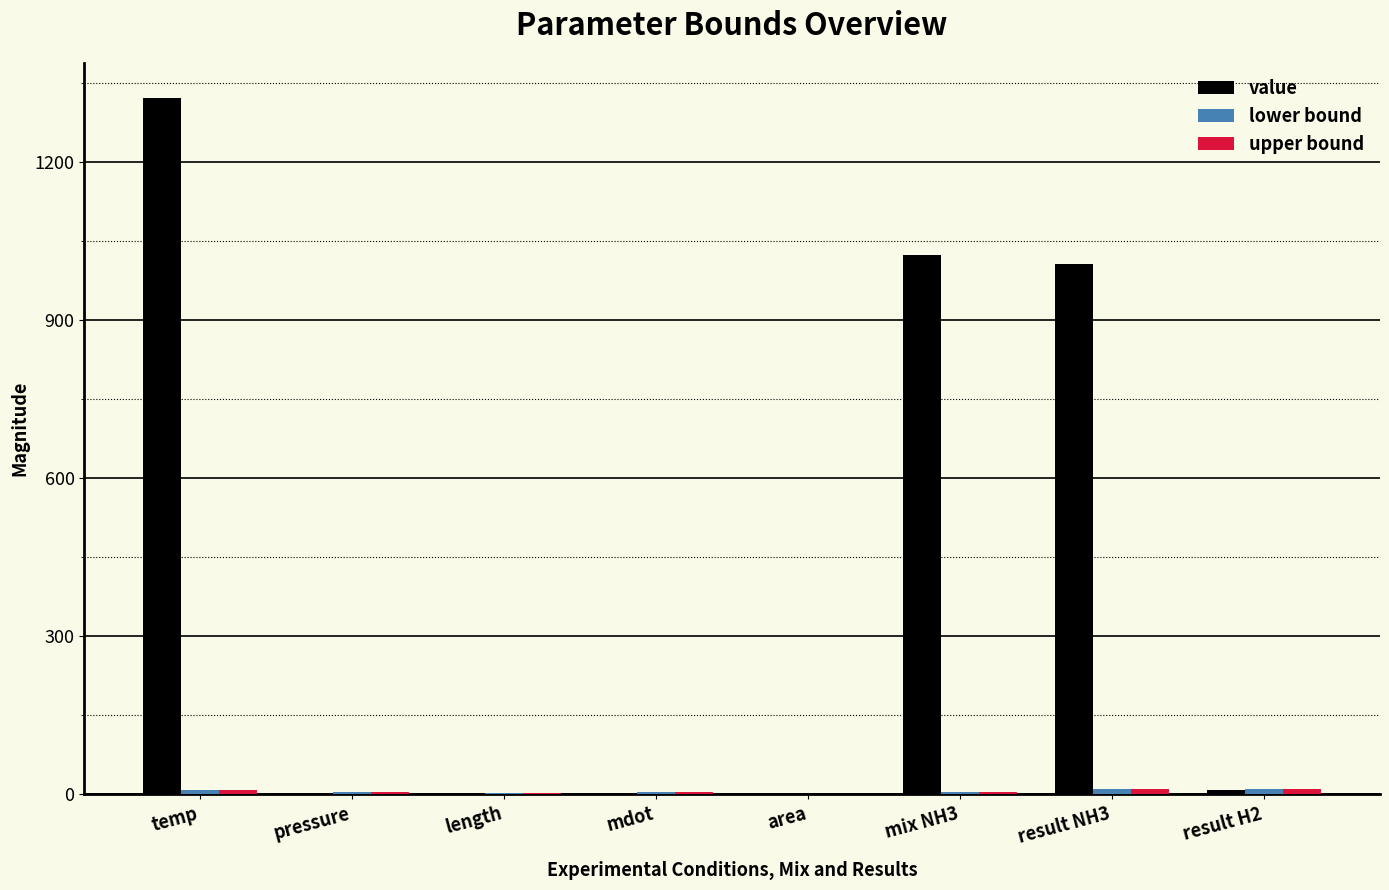

What is the sum of all value values?

3364.7